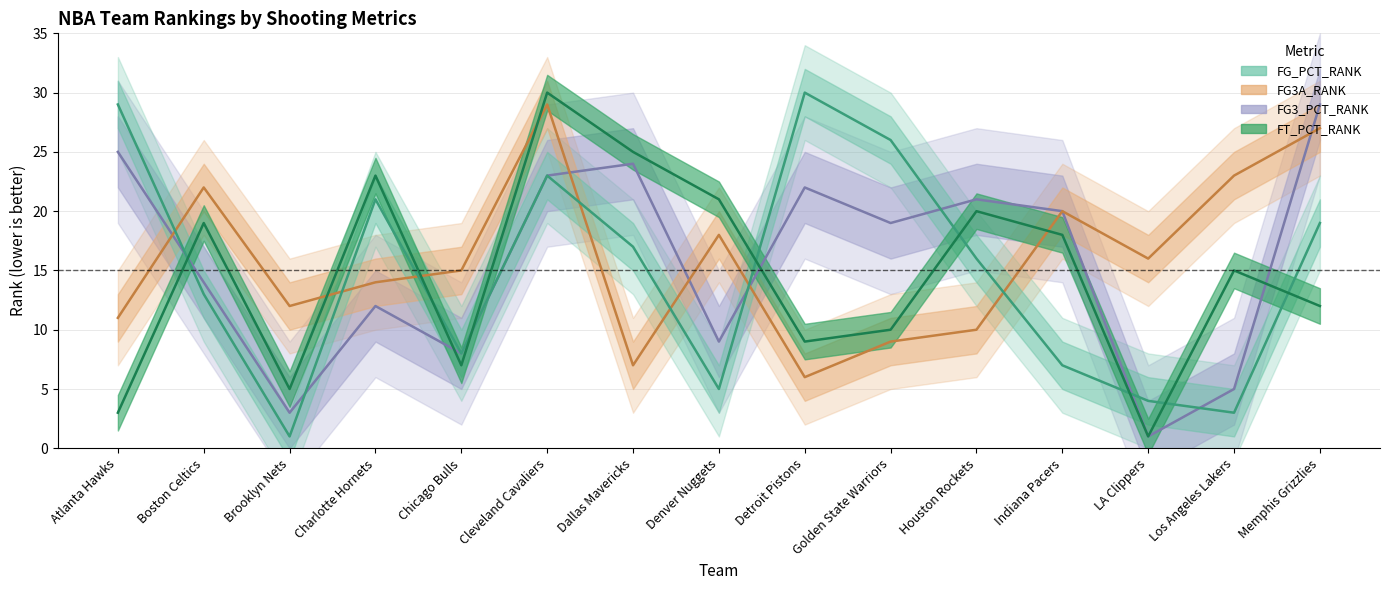

At which category is the sum across all series the highest?

Cleveland Cavaliers